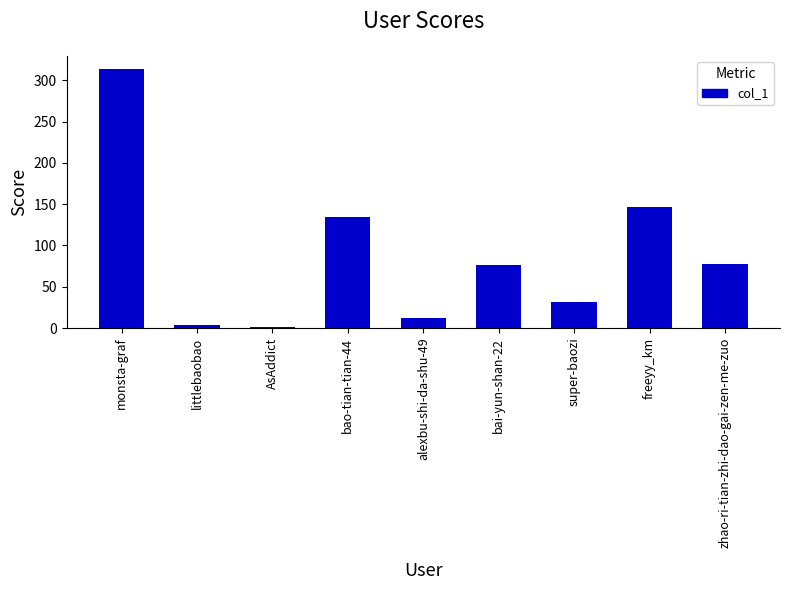

What is the change in value from monsta-graf to bao-tian-tian-44?

-179